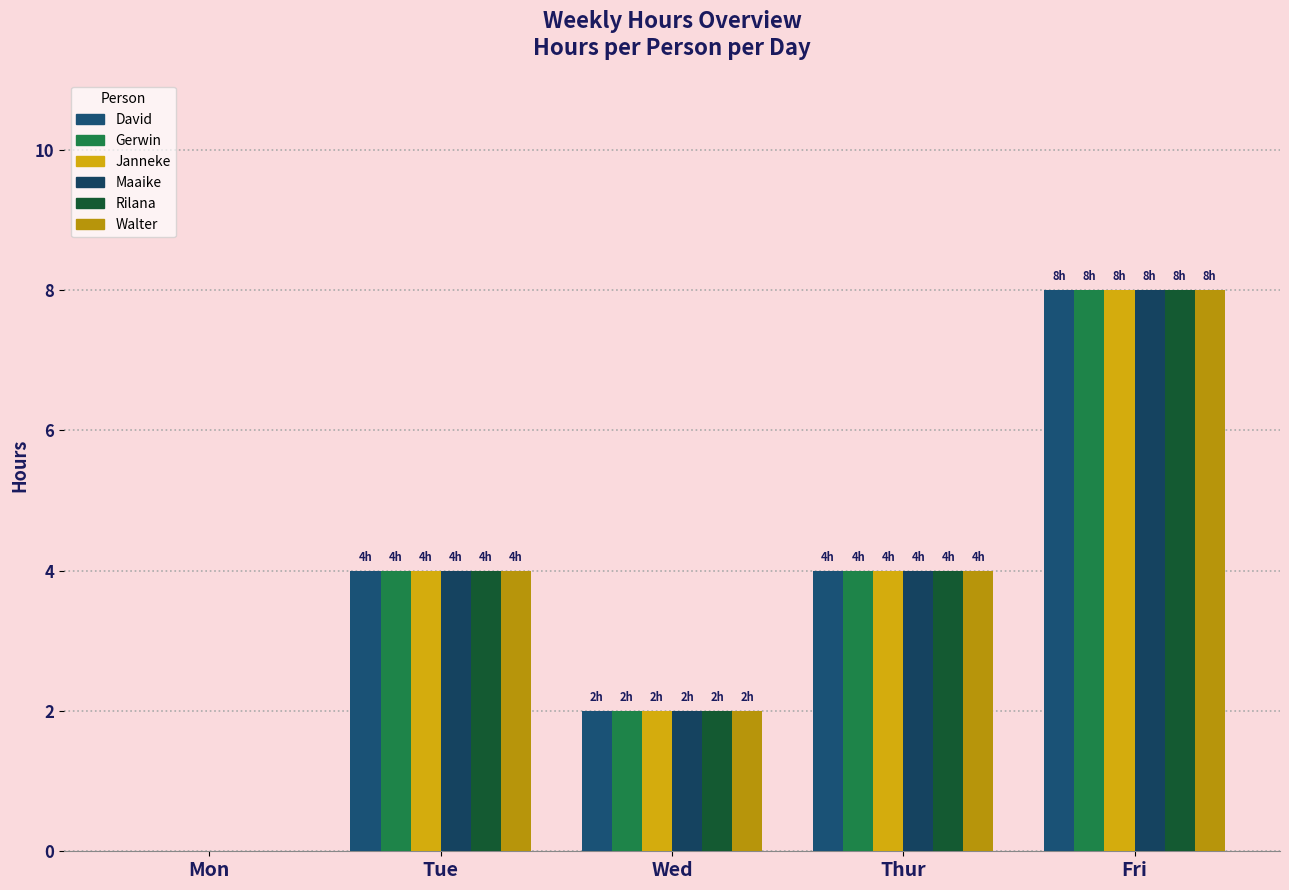

What is the label of the 3rd bar from the left?

Wed